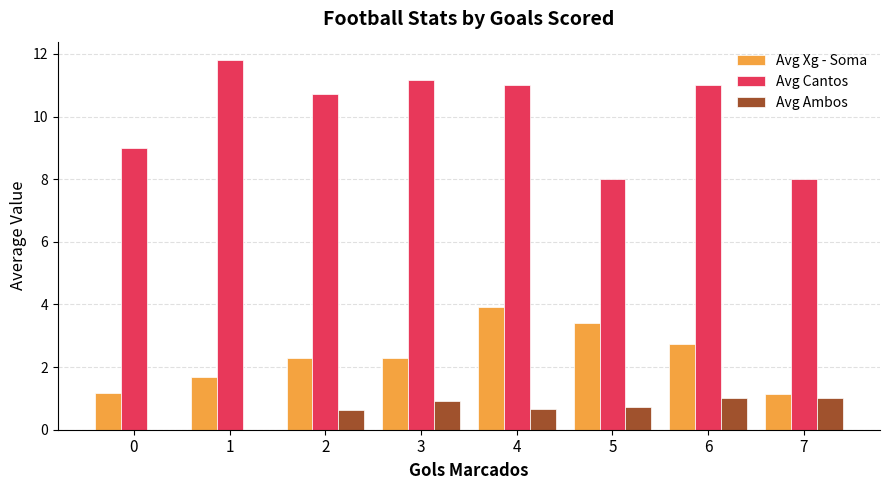

What is the sum of all Avg Cantos values?

80.7